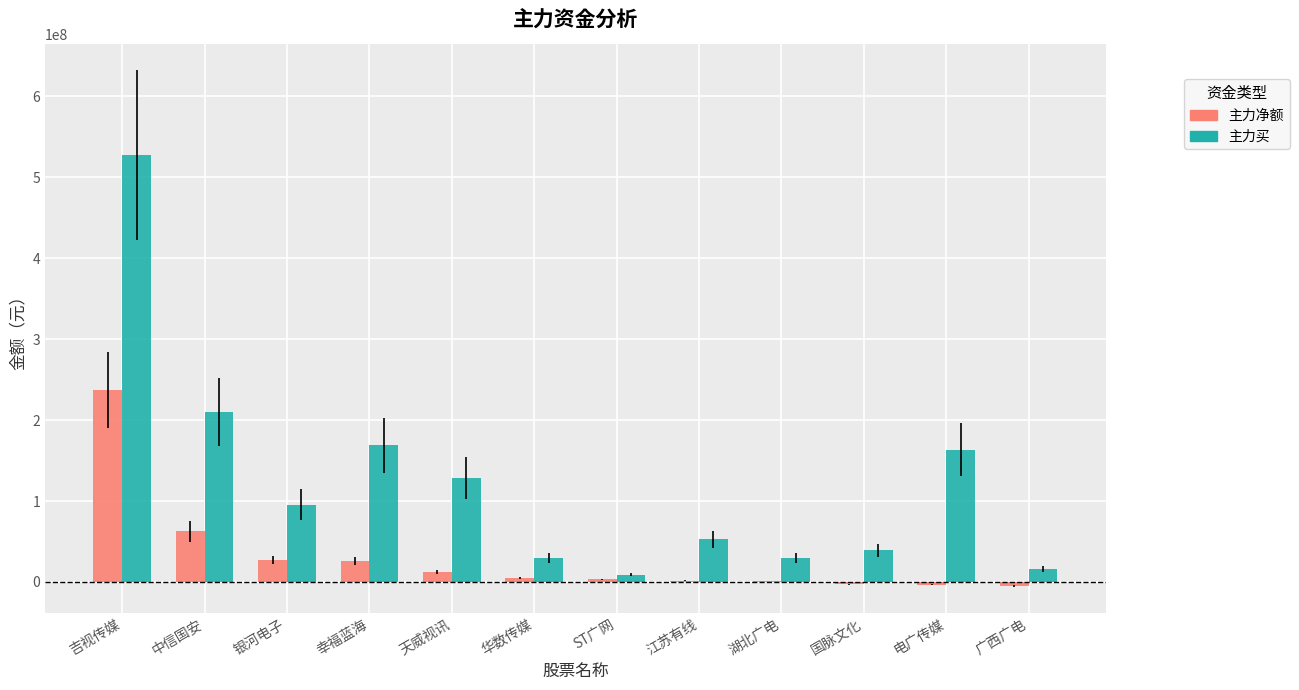

What is the maximum value for 主力买?

527776558